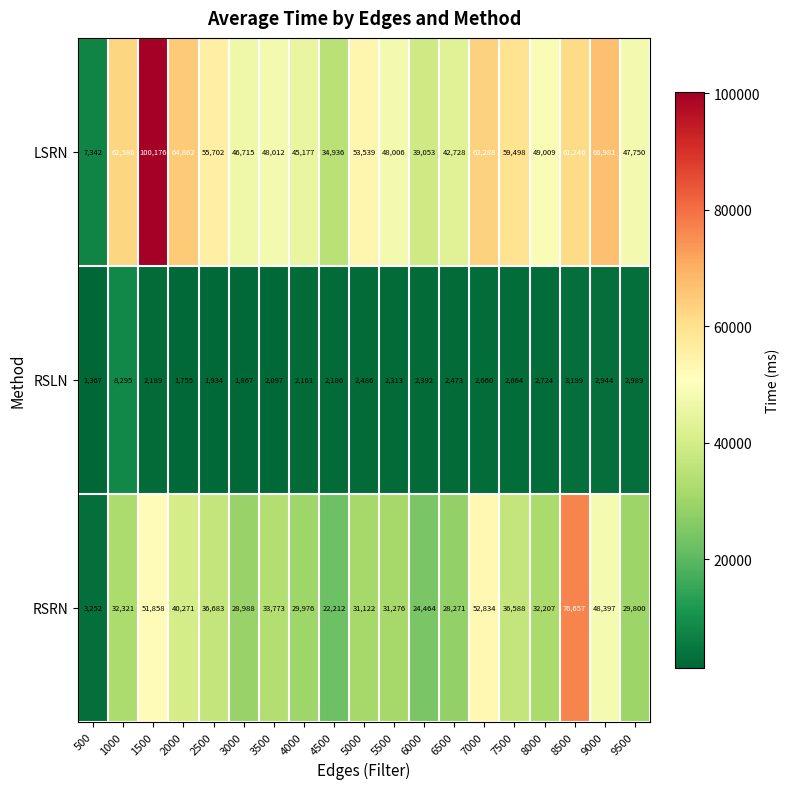

What is the spread (max minus min) of values at 2500?

53768